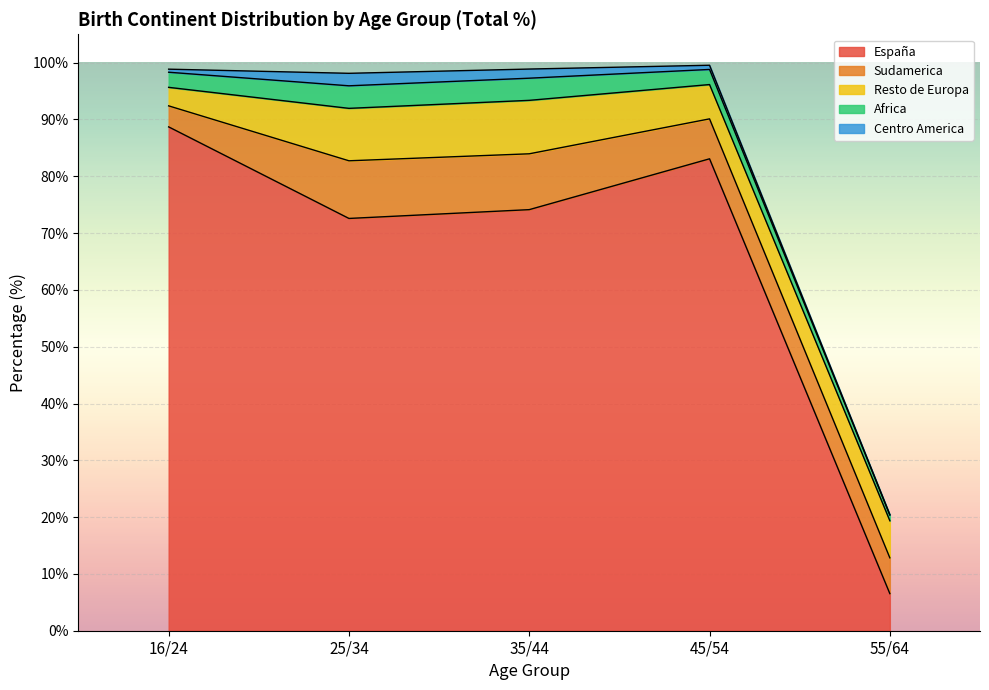

What are all the series names shown in the legend?

España, Sudamerica, Resto de Europa, Africa, Centro America